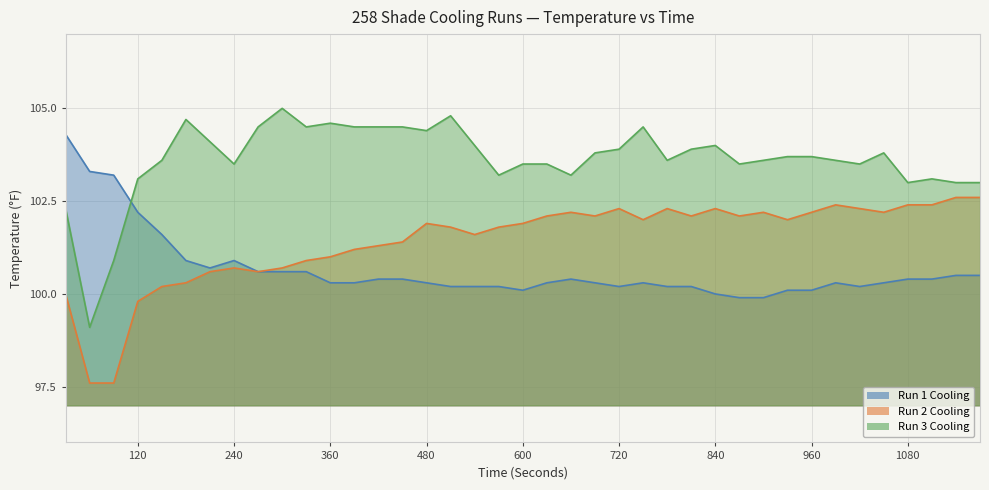

Reading left to right, transcribe all the data shown in this chart.

Run 1 Cooling: 30=104.3	60=103.3	90=103.2	120=102.2	150=101.6	180=100.9	210=100.7	240=100.9	270=100.6	300=100.6	330=100.6	360=100.3	390=100.3	420=100.4	450=100.4	480=100.3	510=100.2	540=100.2	570=100.2	600=100.1	630=100.3	660=100.4	690=100.3	720=100.2	750=100.3	780=100.2	810=100.2	840=100.0	870=99.9	900=99.9	930=100.1	960=100.1	990=100.3	1020=100.2	1050=100.3	1080=100.4	1110=100.4	1140=100.5	1170=100.5
Run 2 Cooling: 30=100.0	60=97.6	90=97.6	120=99.8	150=100.2	180=100.3	210=100.6	240=100.7	270=100.6	300=100.7	330=100.9	360=101.0	390=101.2	420=101.3	450=101.4	480=101.9	510=101.8	540=101.6	570=101.8	600=101.9	630=102.1	660=102.2	690=102.1	720=102.3	750=102.0	780=102.3	810=102.1	840=102.3	870=102.1	900=102.2	930=102.0	960=102.2	990=102.4	1020=102.3	1050=102.2	1080=102.4	1110=102.4	1140=102.6	1170=102.6
Run 3 Cooling: 30=102.3	60=99.1	90=100.9	120=103.1	150=103.6	180=104.7	210=104.1	240=103.5	270=104.5	300=105.0	330=104.5	360=104.6	390=104.5	420=104.5	450=104.5	480=104.4	510=104.8	540=104.0	570=103.2	600=103.5	630=103.5	660=103.2	690=103.8	720=103.9	750=104.5	780=103.6	810=103.9	840=104.0	870=103.5	900=103.6	930=103.7	960=103.7	990=103.6	1020=103.5	1050=103.8	1080=103.0	1110=103.1	1140=103.0	1170=103.0